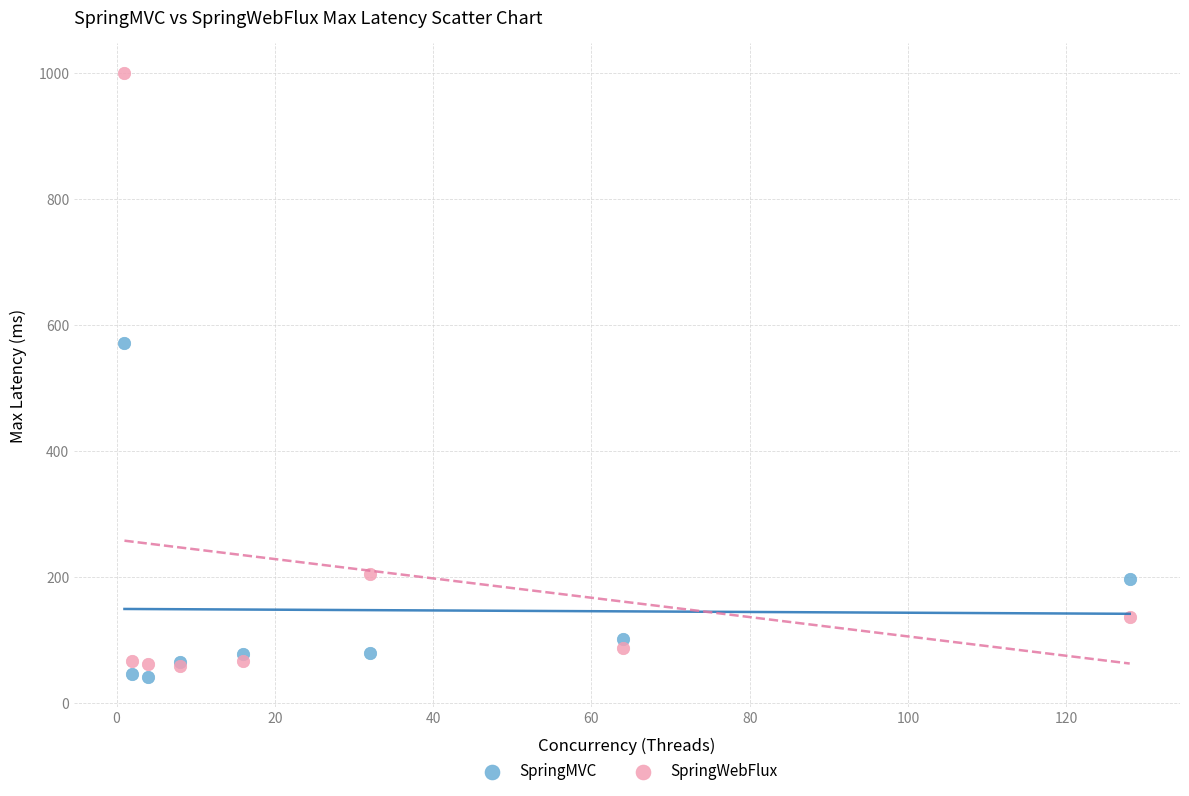

What are all the series names shown in the legend?

SpringMVC, SpringWebFlux